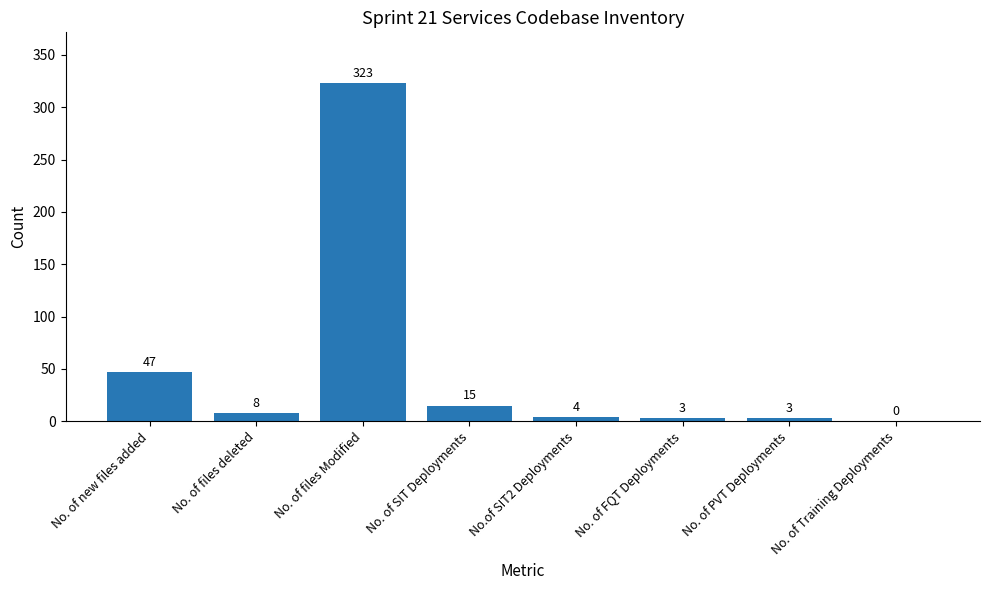

Are the bars horizontal?

No